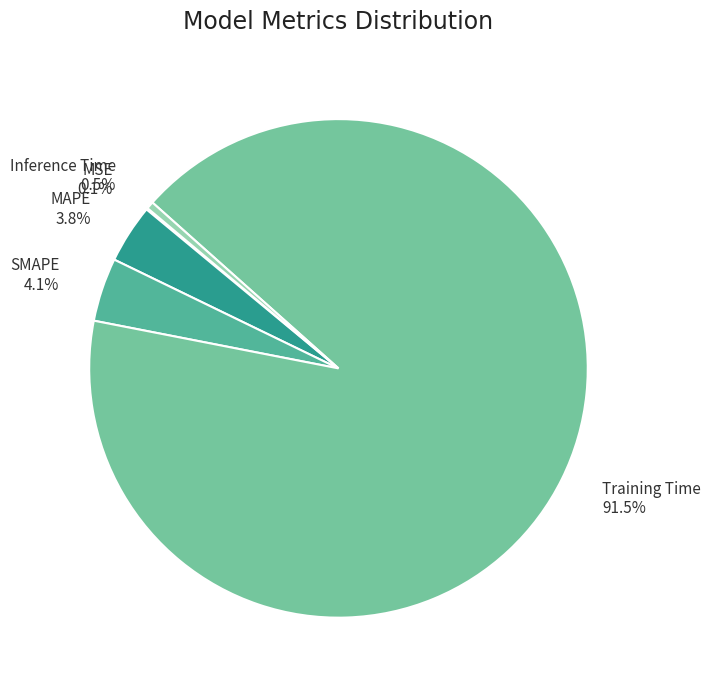

Is there any slice that represents more than half of the pie?

Yes